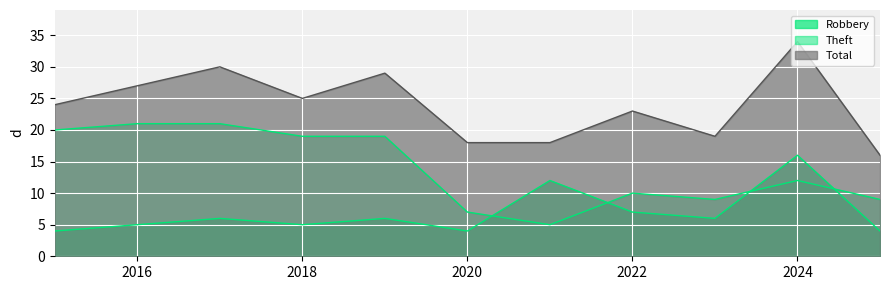

What is the spread (max minus min) of values at 2023?

13